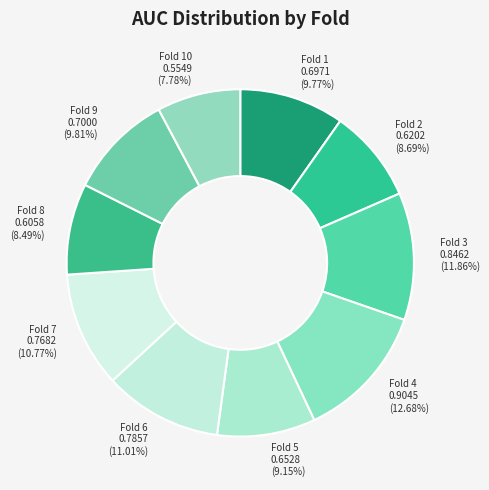

What is the smallest slice in the pie chart?

Fold 10